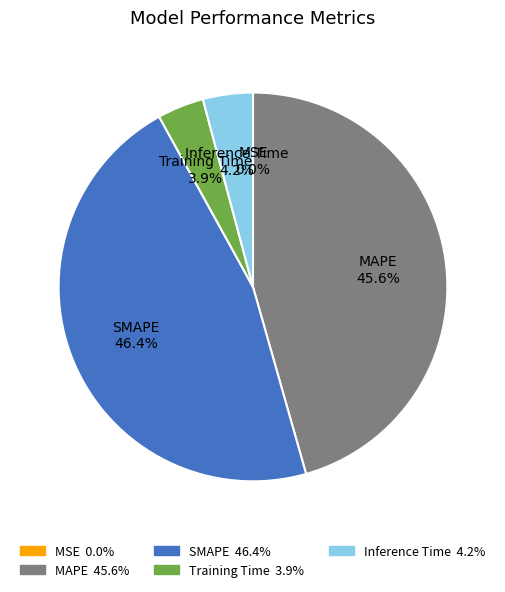

What is the ratio of the value at SMAPE to the value at MAPE?

1.0